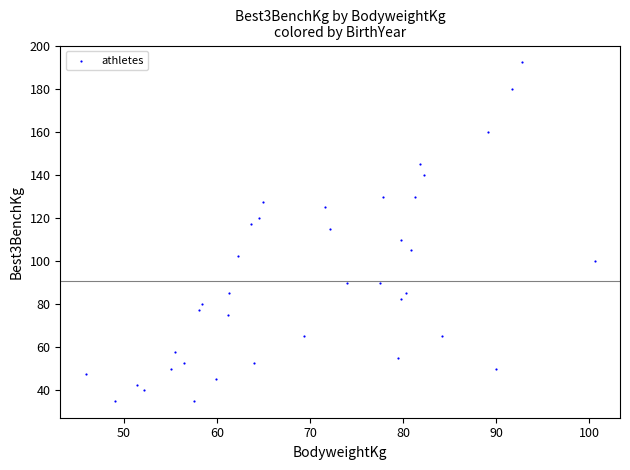

What is the range of Y values (max minus min)?

157.5